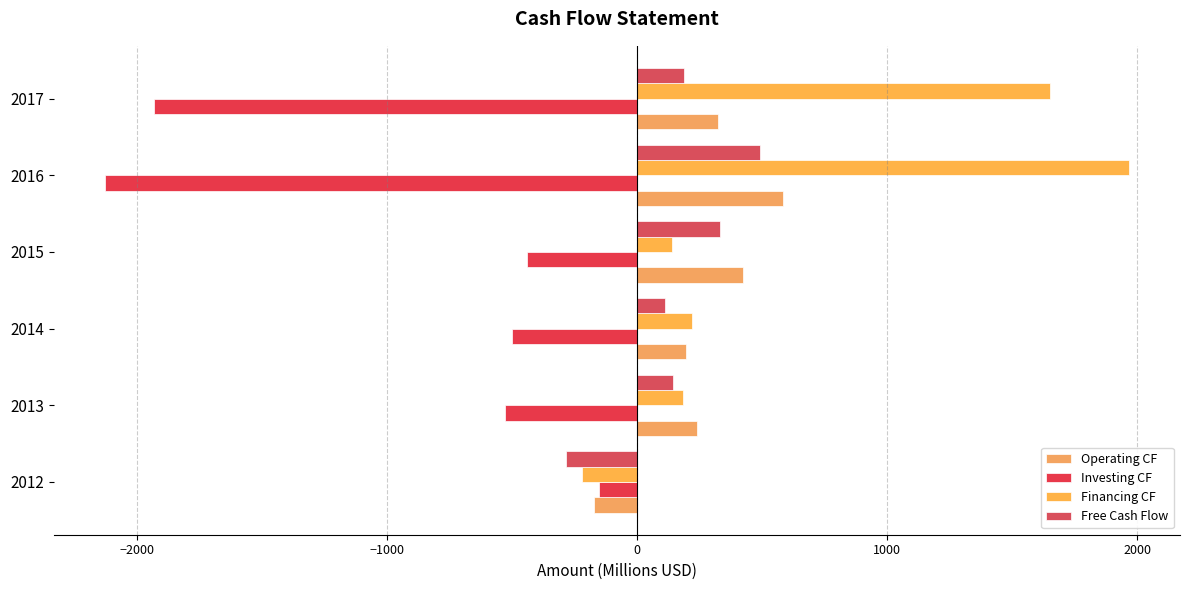

At which label does Free Cash Flow reach its peak?

2016